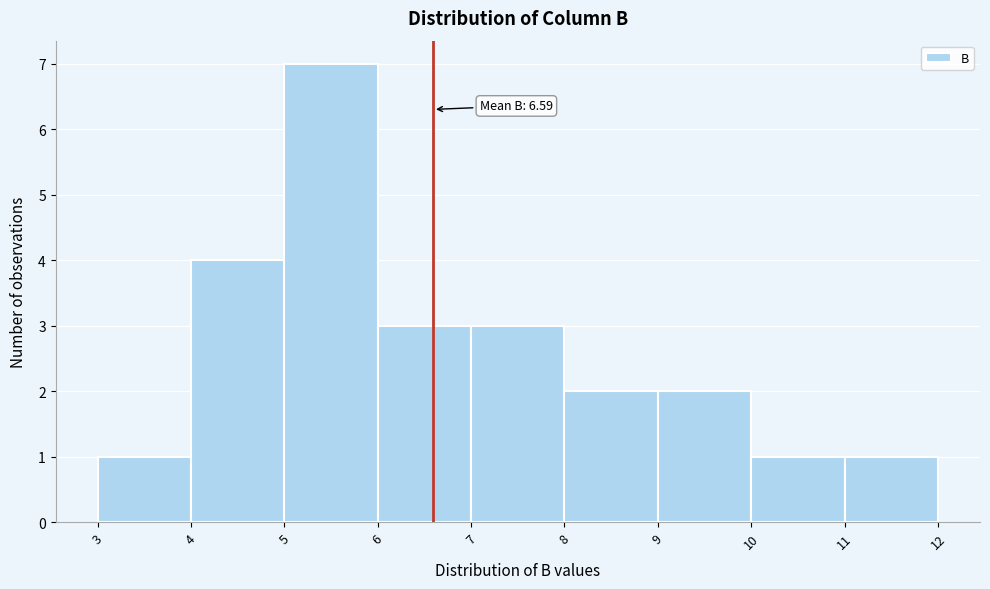

Over which range of the x-axis is the bar tallest?

5 to 6